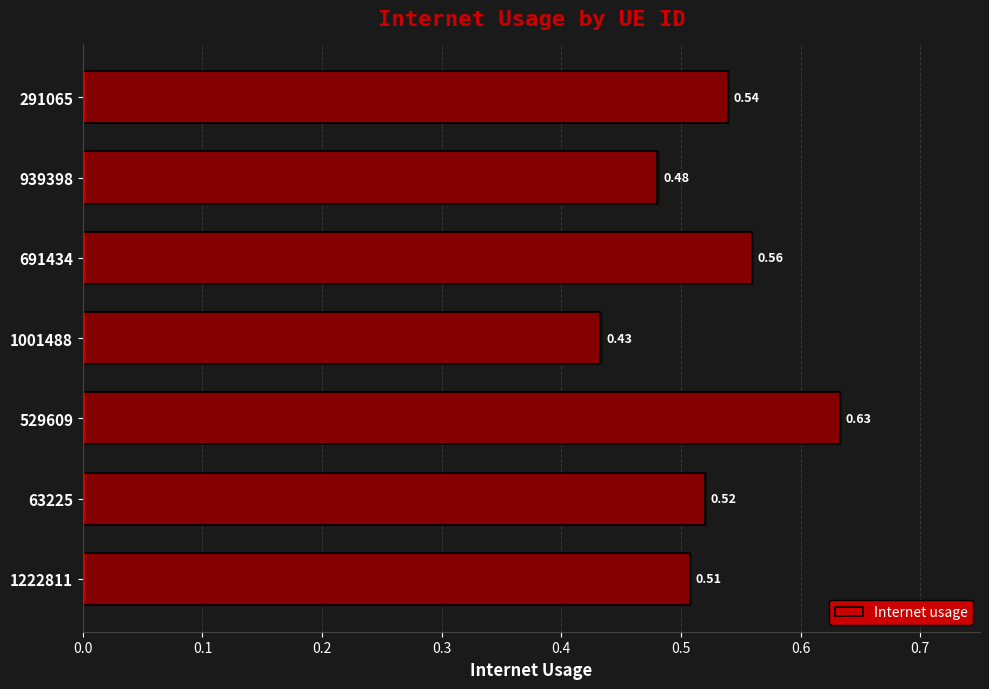

What is the smallest value displayed?

0.4